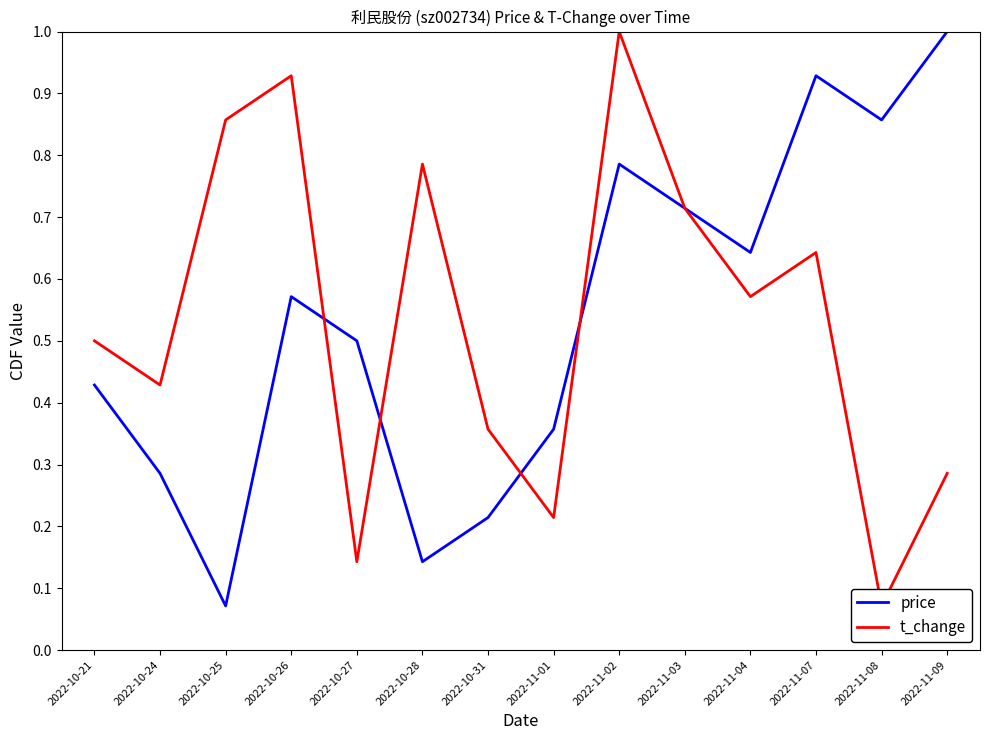

List the labels in order of price value, largest first.

2022-11-09, 2022-11-07, 2022-11-08, 2022-11-02, 2022-11-03, 2022-11-04, 2022-10-26, 2022-10-27, 2022-10-21, 2022-11-01, 2022-10-24, 2022-10-31, 2022-10-28, 2022-10-25